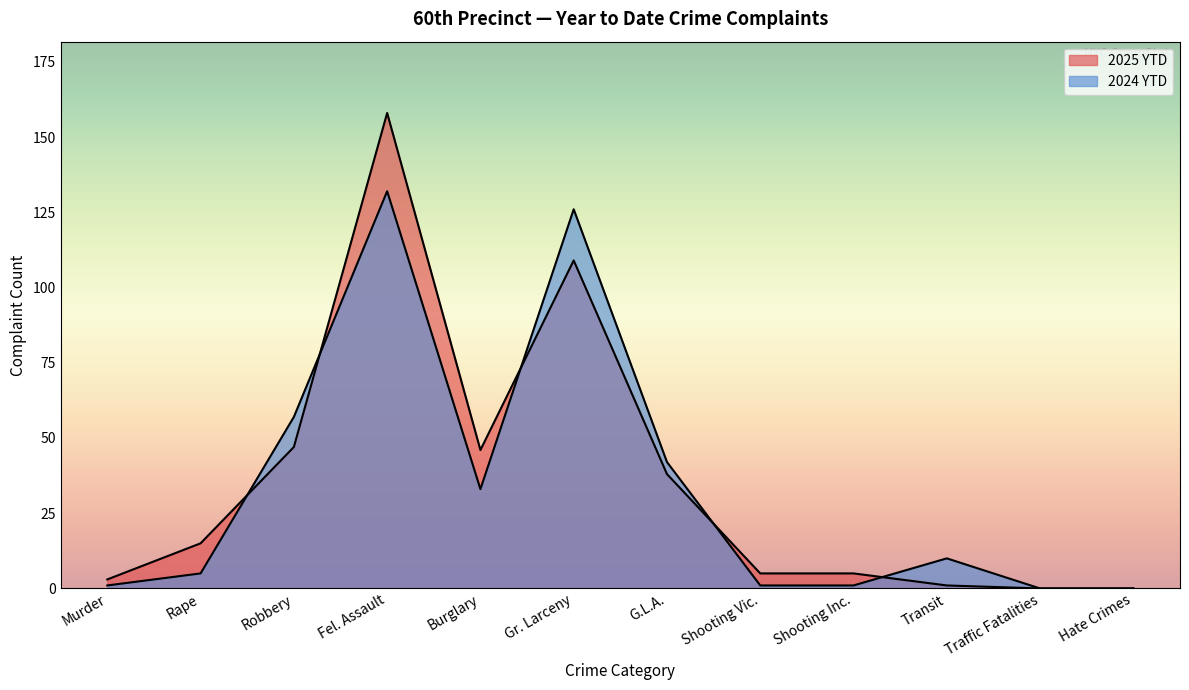

Where do 2024 YTD and 2025 YTD first cross each other?

Rape and Robbery